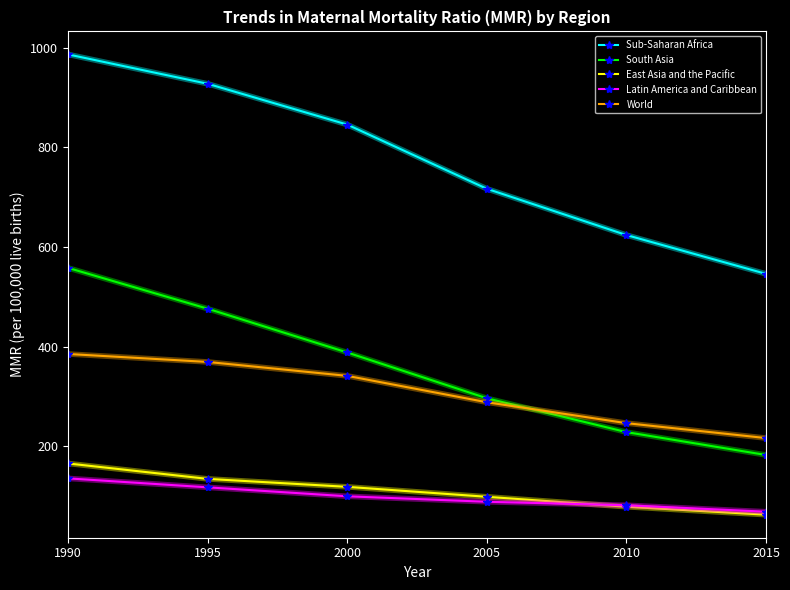

Rank the series by their maximum value, from highest to lowest.

Sub-Saharan Africa, South Asia, World, East Asia and the Pacific, Latin America and Caribbean